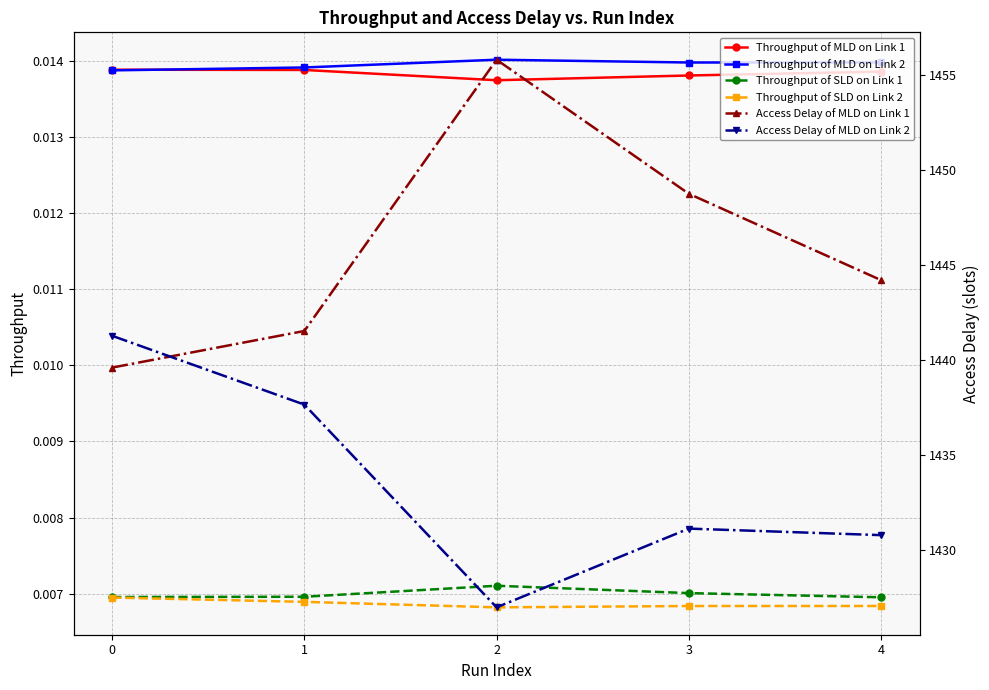

What is the sum of all Throughput of MLD on Link 2 values?

0.1